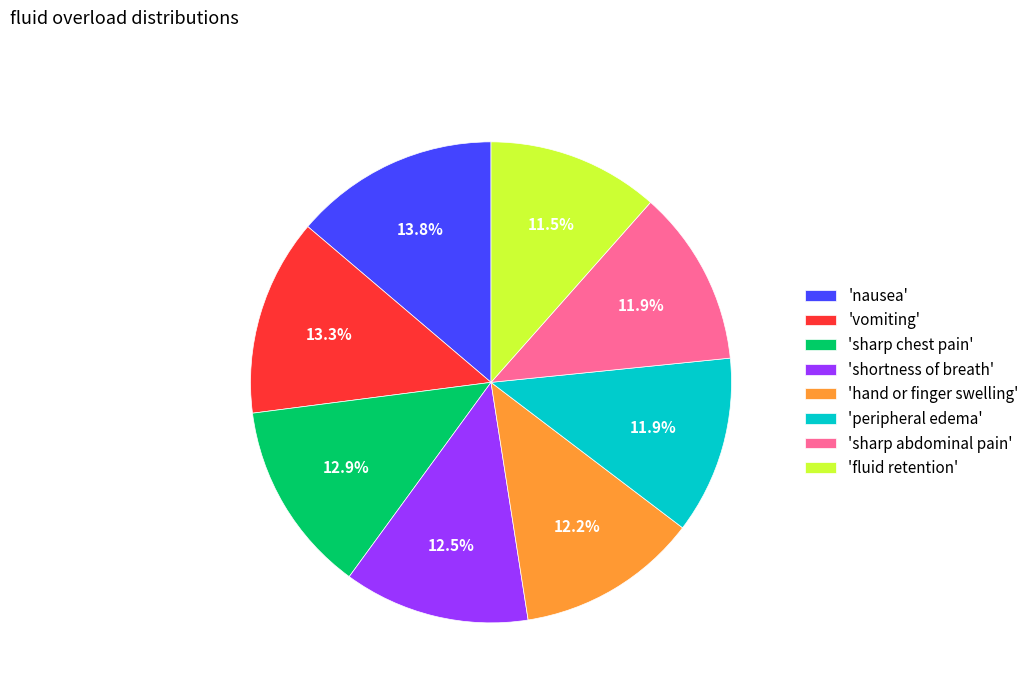

Is there any slice that represents more than half of the pie?

No